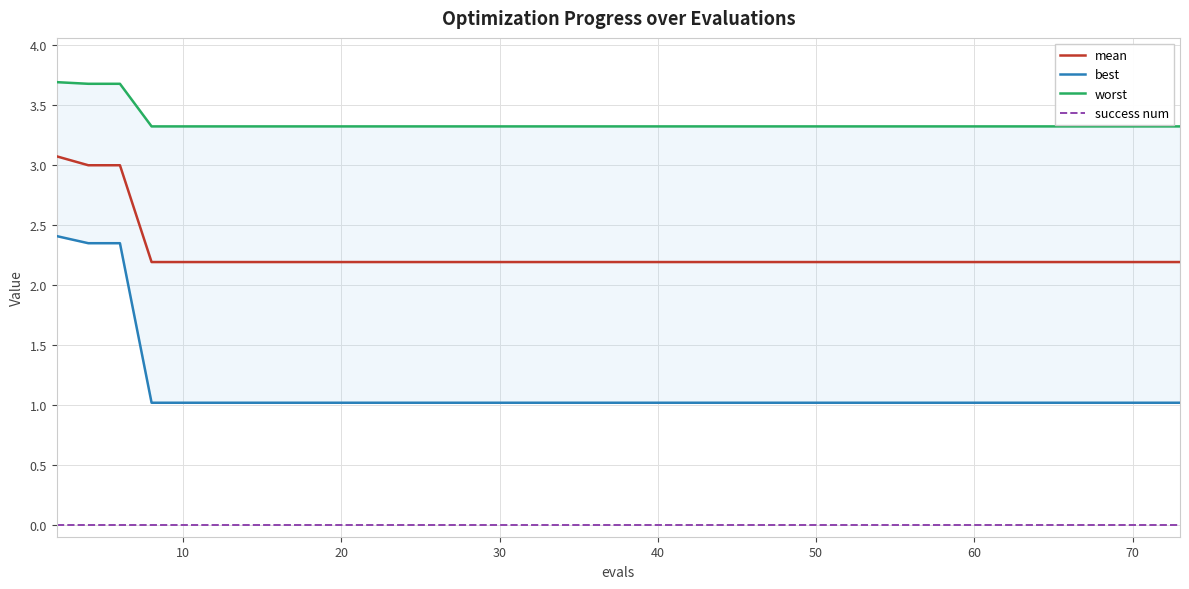

True or false: mean and success num intersect in this chart.

False